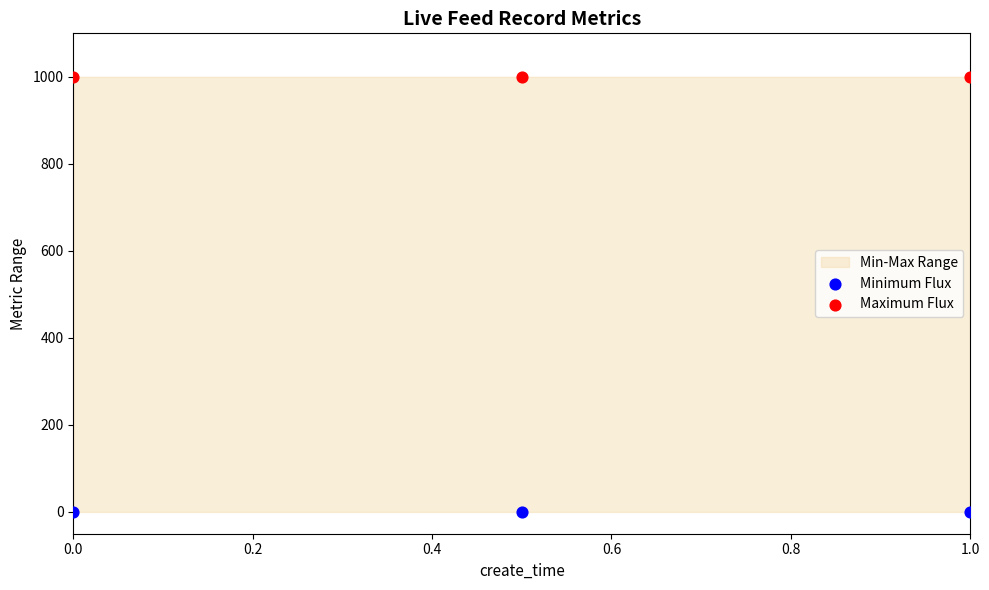

Which series contains the highest Y value?

Maximum Flux